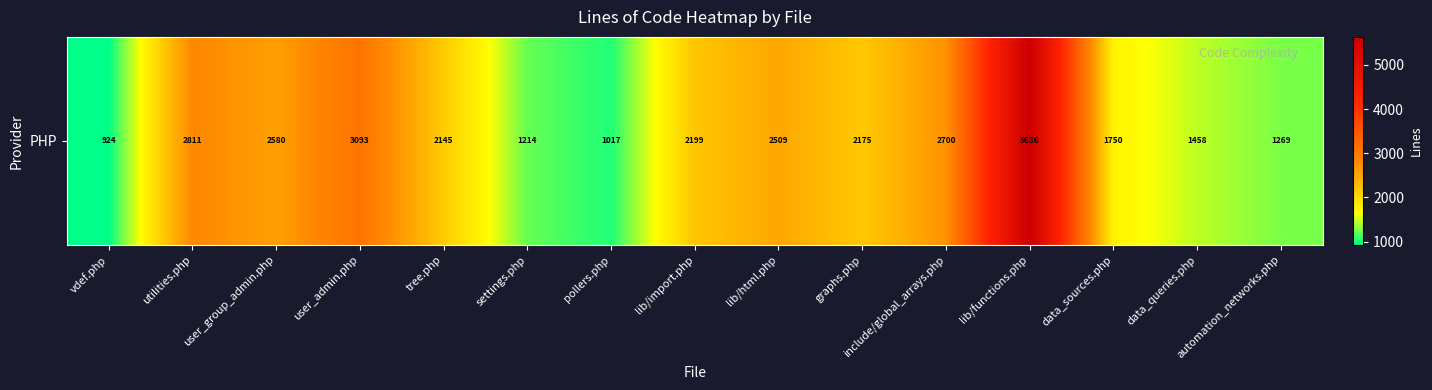

What is the difference between the values at lib/functions.php and automation_networks.php?

4367